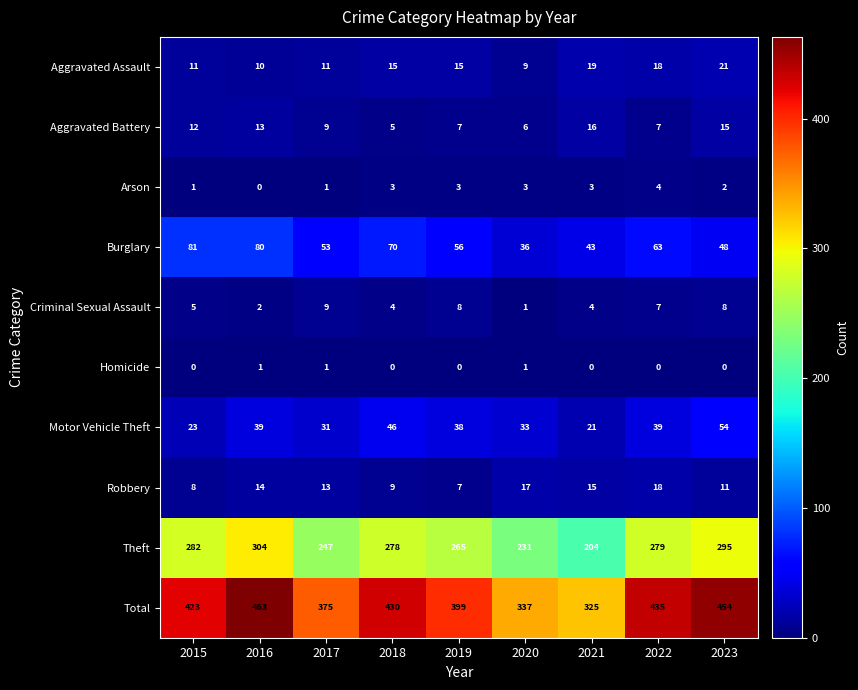

What is the average value of the Motor Vehicle Theft series?

36